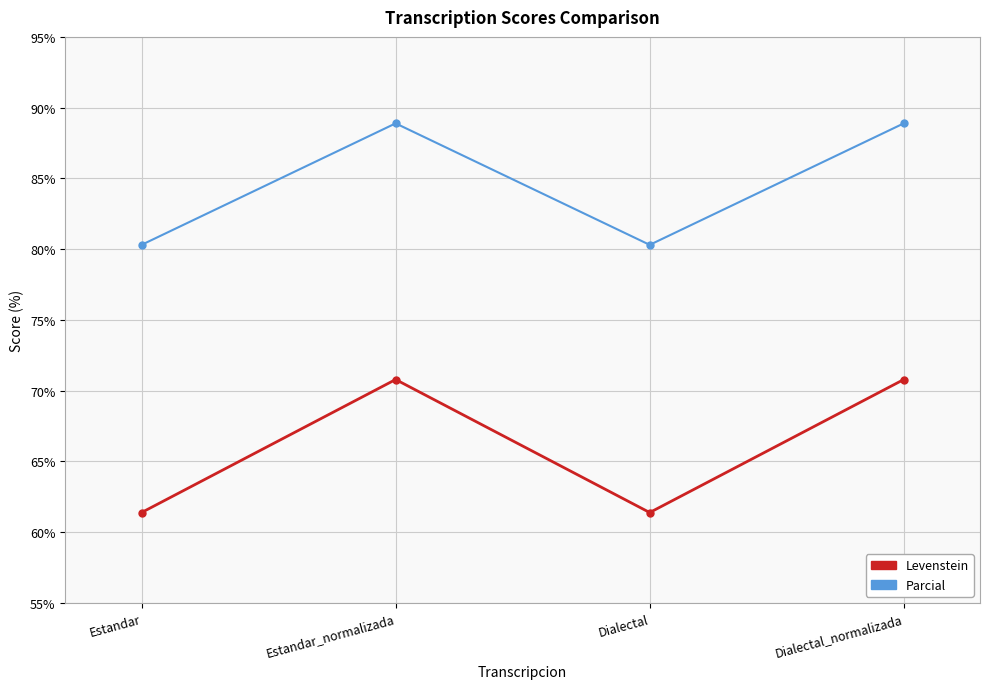

List the series in order of their overall mean, highest first.

Parcial, Levenstein